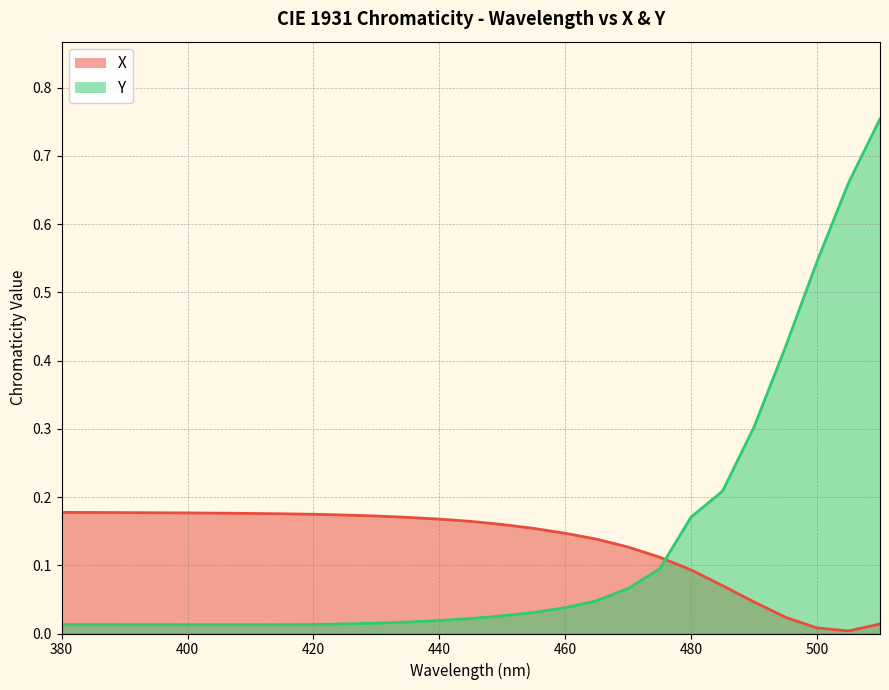

At which label is Y closest to 0?

405